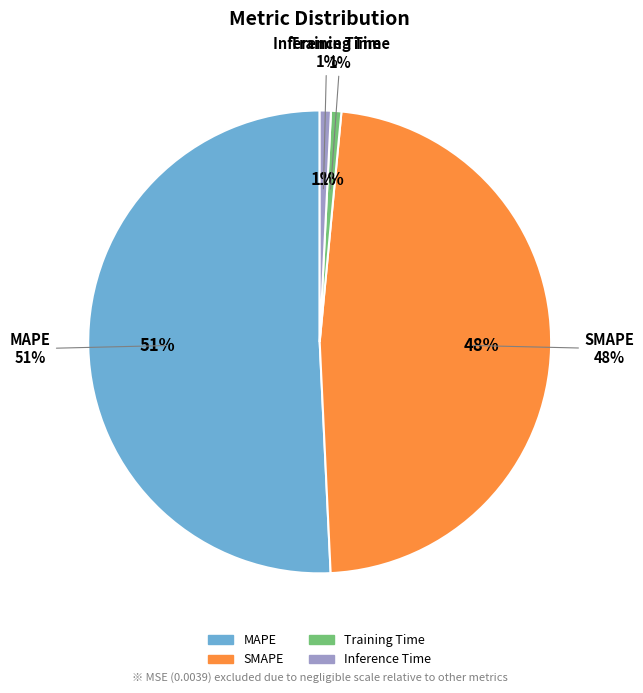

What is the majority slice?

MAPE